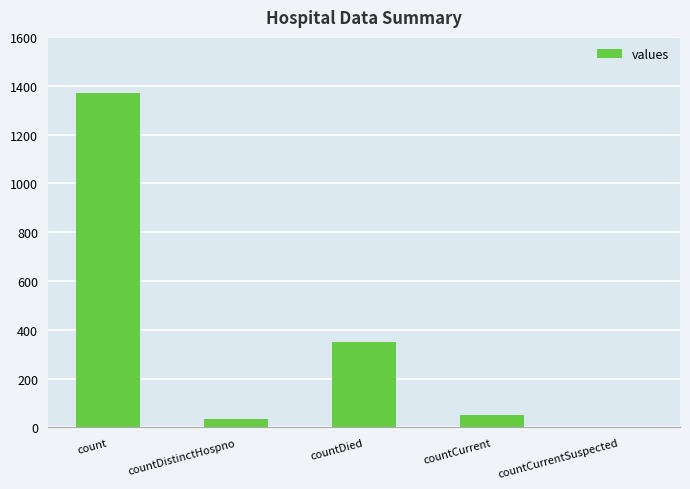

Reading right to left, extract all data points from this chart.

0	52	349	33	1371